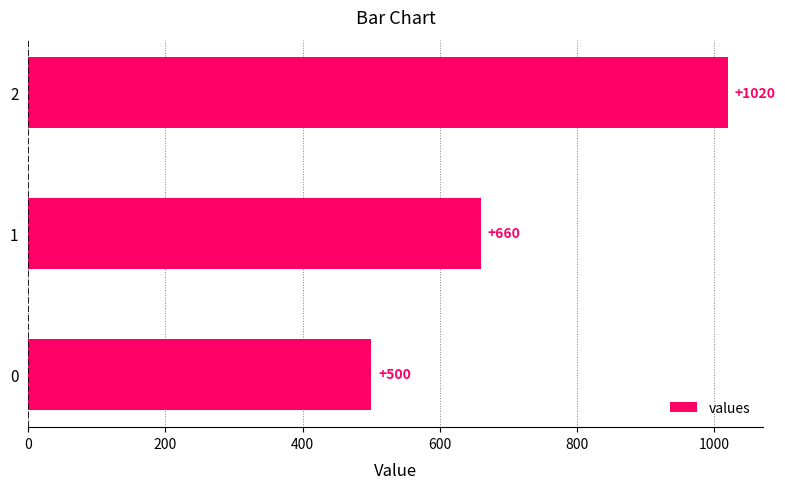

Count the number of data series in this chart.

1